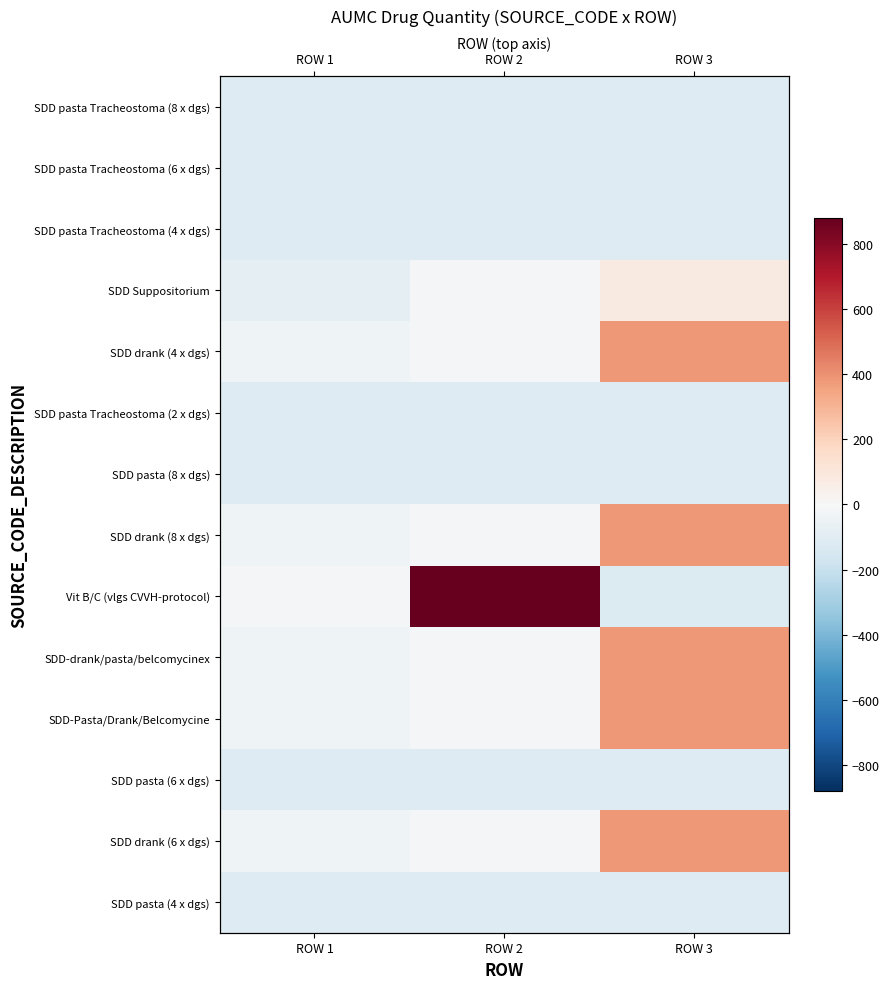

What is the total value across all series at ROW 3?

1086.7